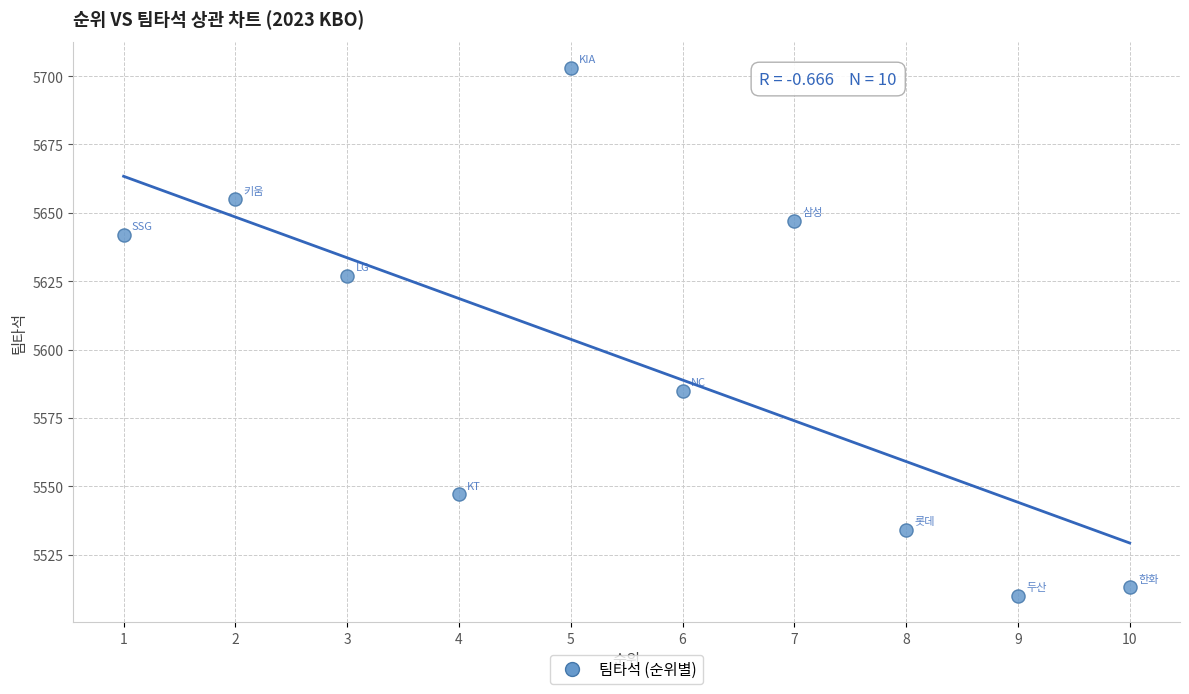

What is the average Y value?

5596